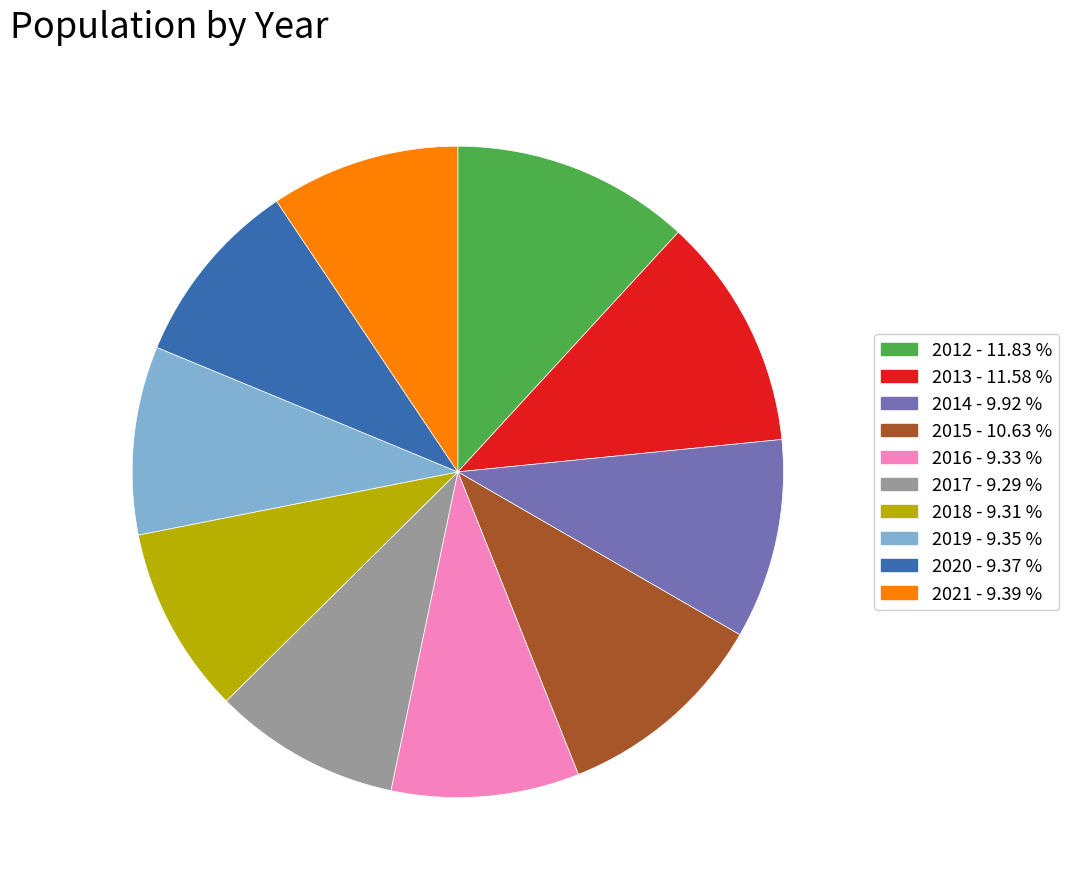

Between 2018 and 2013, which is larger?

2013